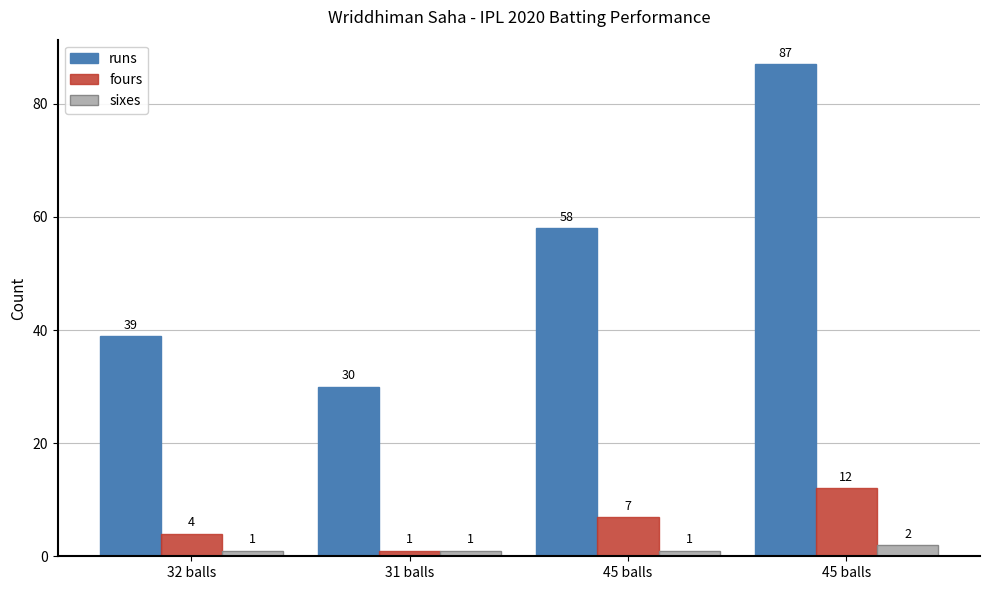

At 45 balls, list the series in order from smallest to largest.

sixes, fours, runs